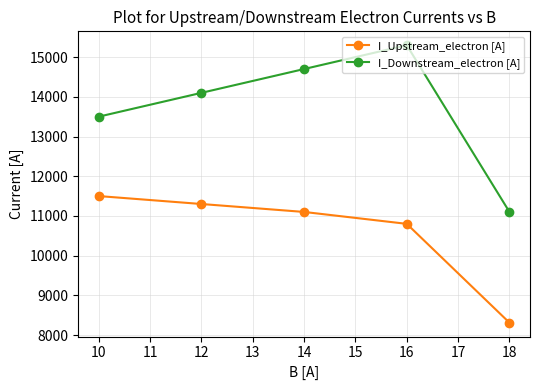

Which series has the largest range (max minus min)?

I_Downstream_electron [A]